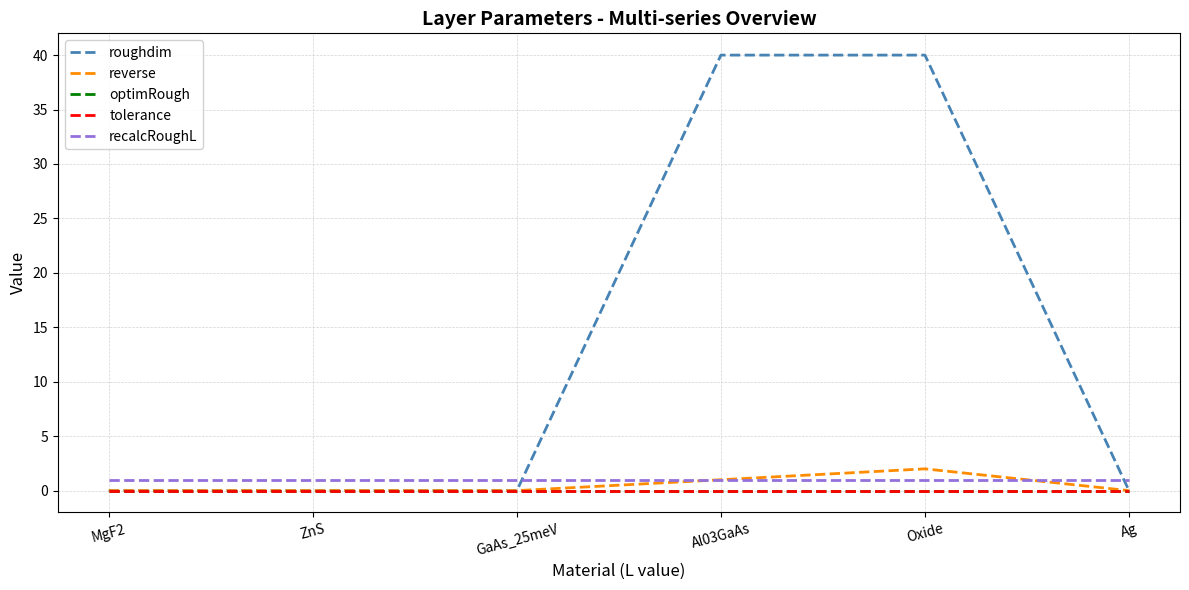

What is the spread (max minus min) of values at Ag?

1.0